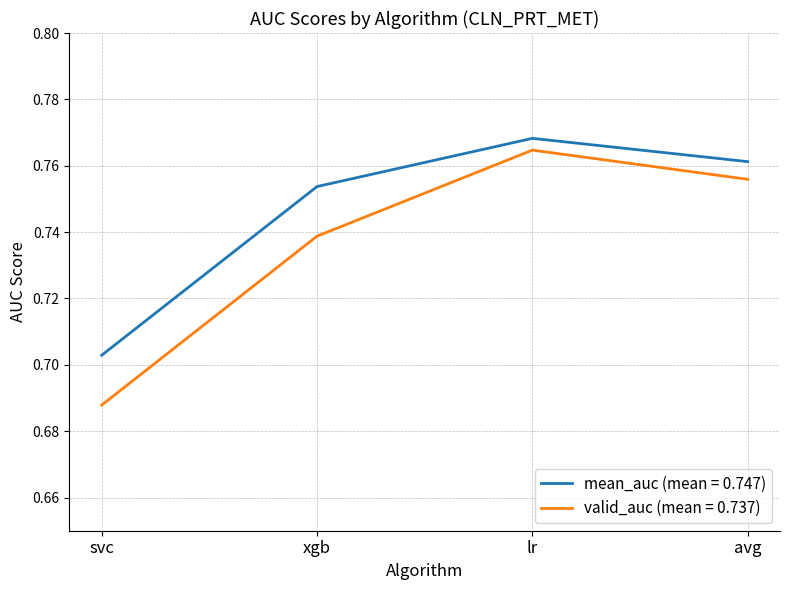

Which series has the widest spread of values?

valid_auc (mean = 0.737)